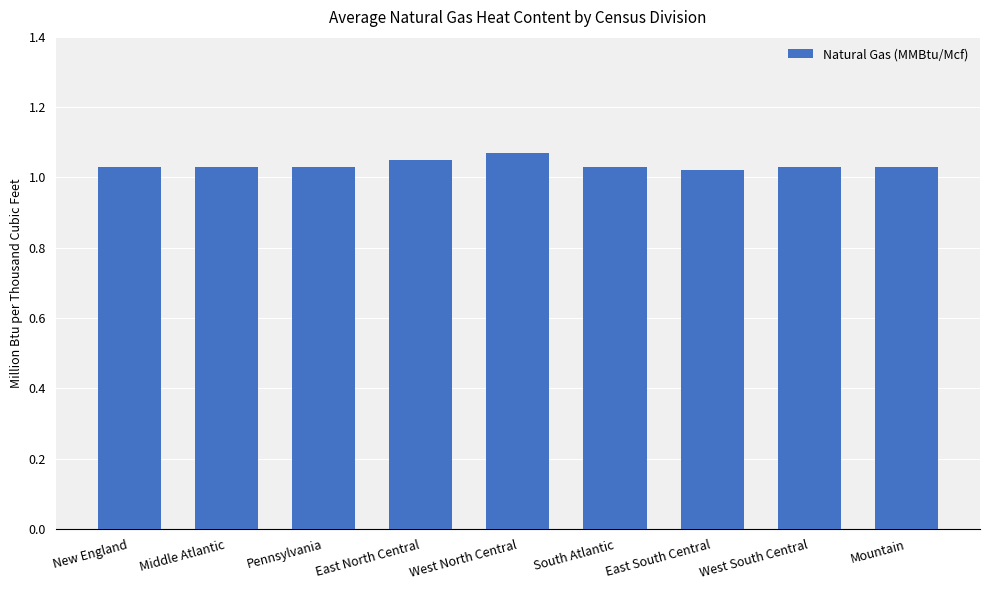

The chart shows a value of 1.5 at South Atlantic. True or false?

False